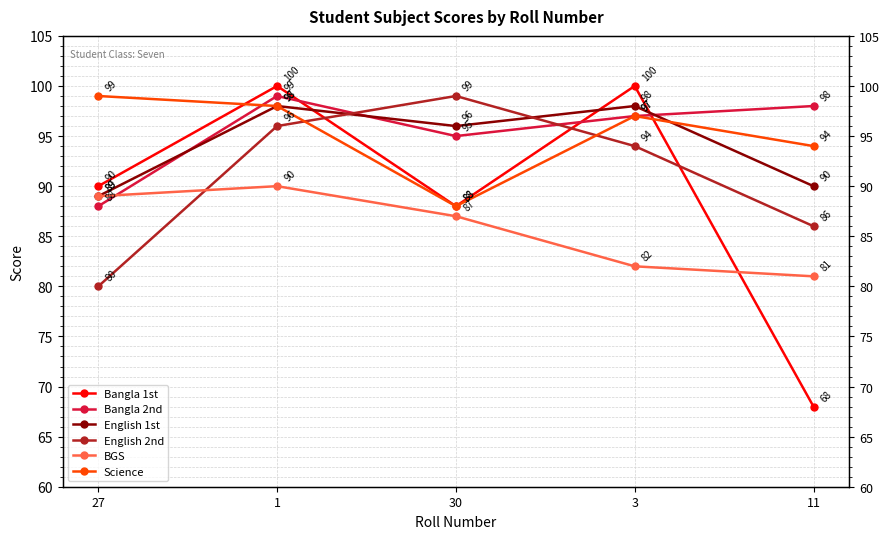

At which category does English 1st reach its first local valley?

30